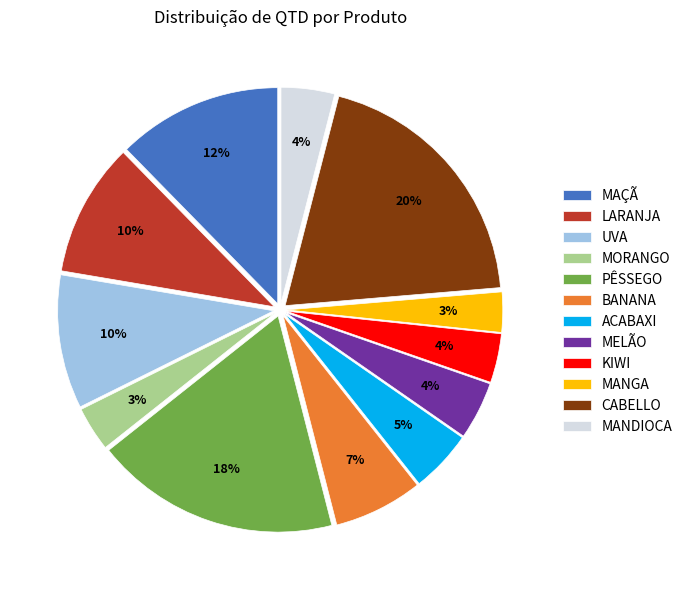

To the nearest percent, what portion does ACABAXI represent?

5%